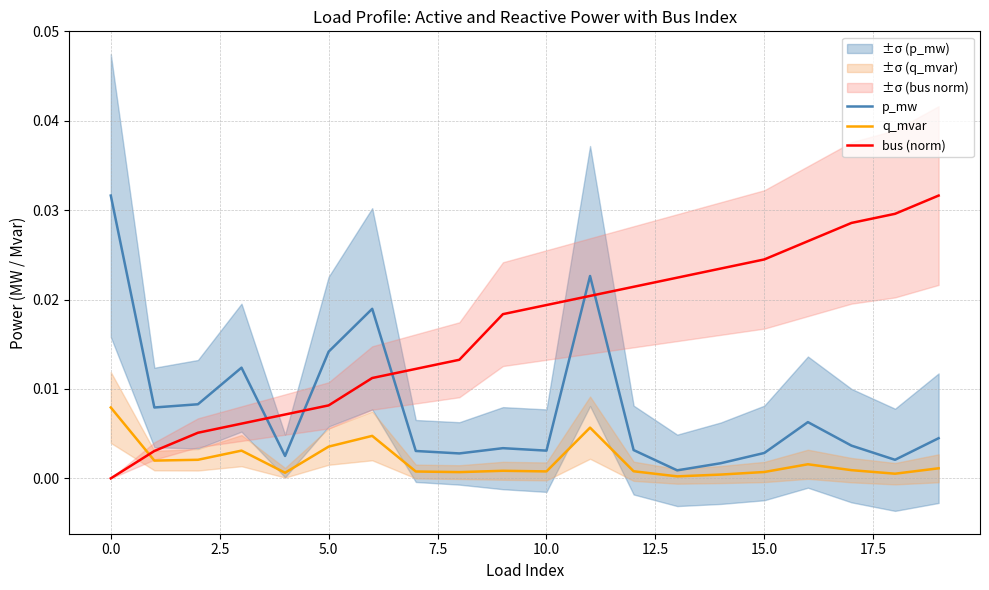

List the series in order of their overall mean, lowest first.

q_mvar, p_mw, bus (norm)